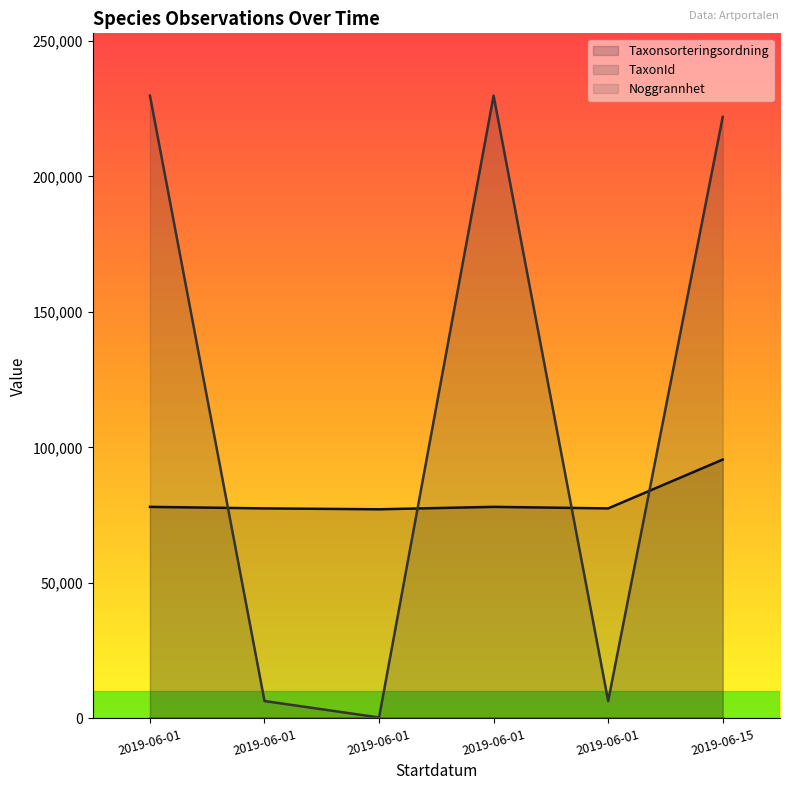

What is the total value across all series at 2019-06-01?

307893